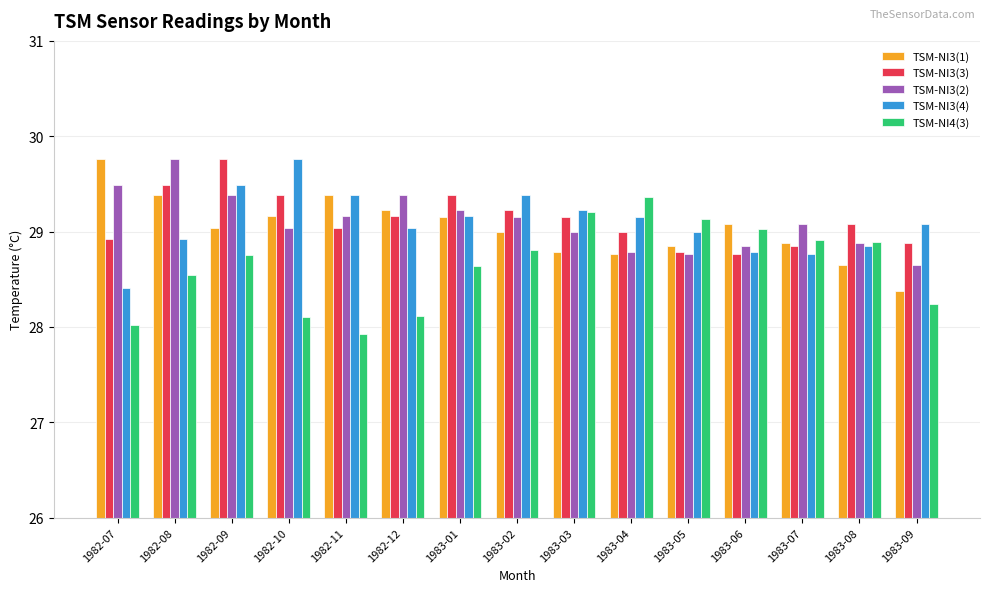

Are the bars grouped side by side (vs. stacked)?

Yes